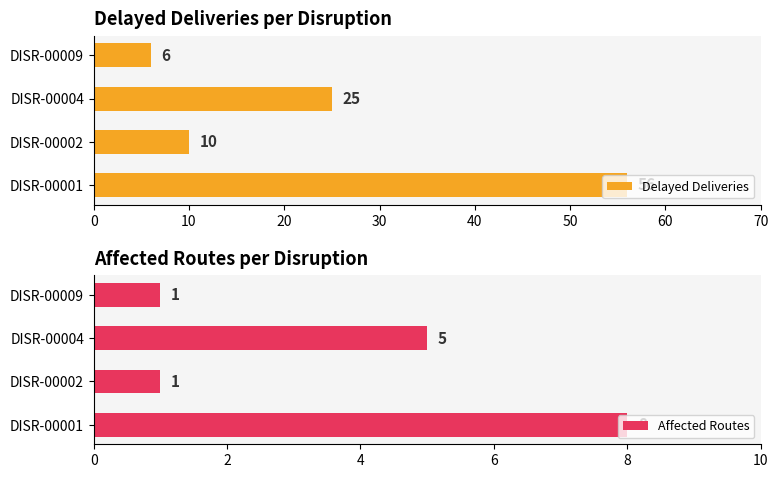

What is the difference between the second highest and minimum values in the Delayed Deliveries series?

19